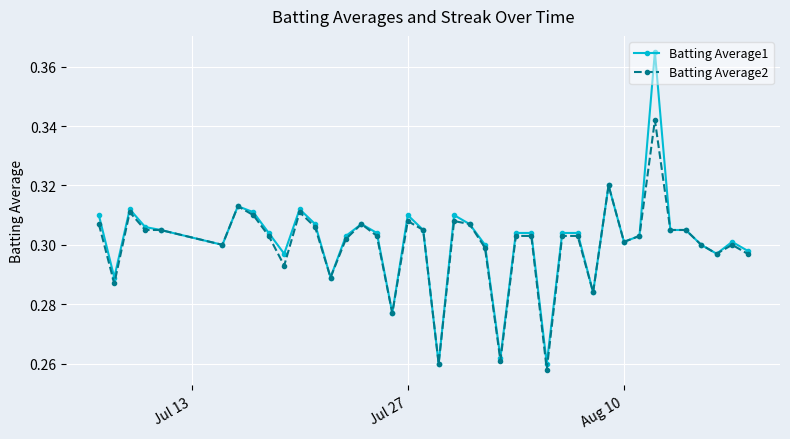

True or false: Batting Average2 has more than 0 interior local peaks.

True